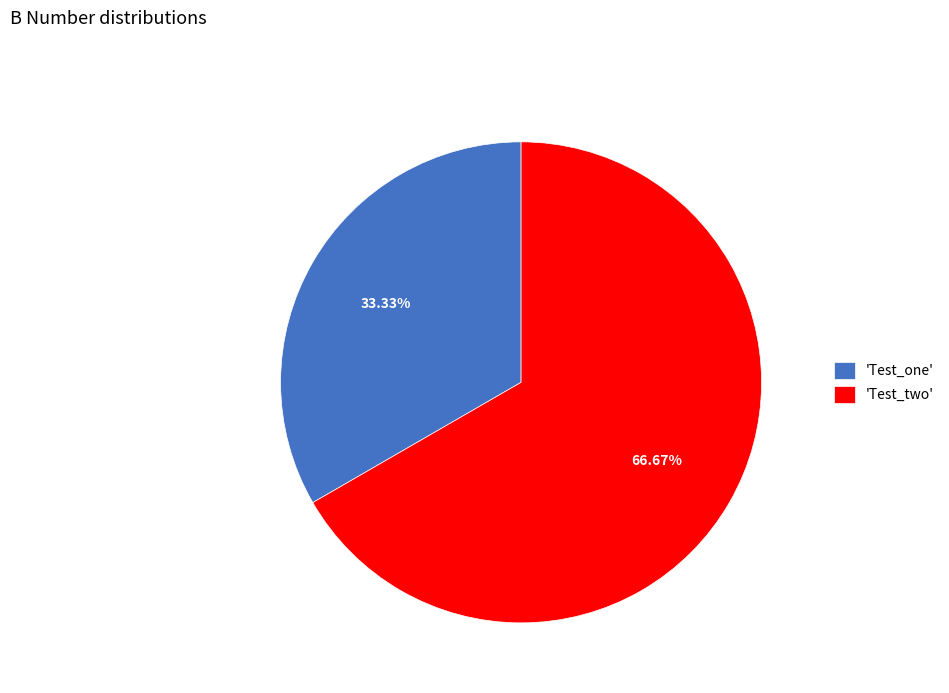

Which slice represents more than half of the pie?

'Test_two'